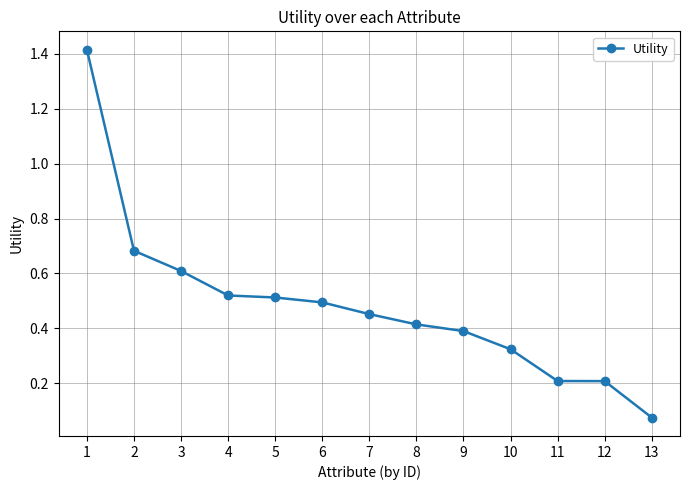

True or false: there are more than 2 points higher than both neighbors.

False